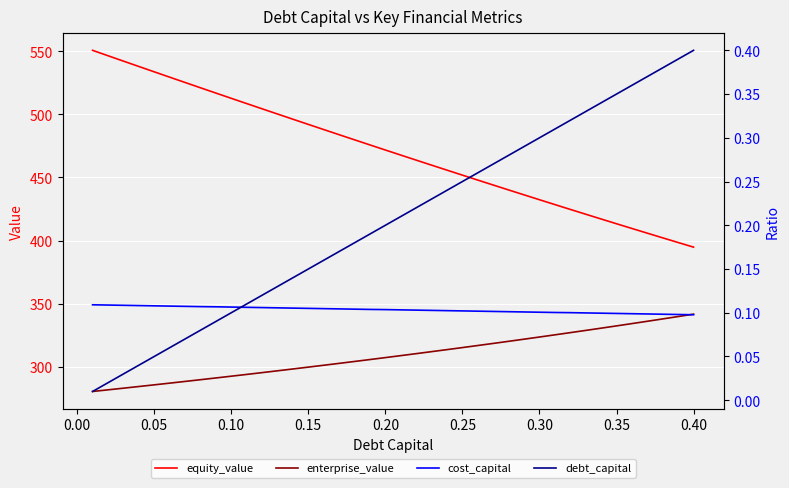

What is the maximum value for debt_capital?

0.4